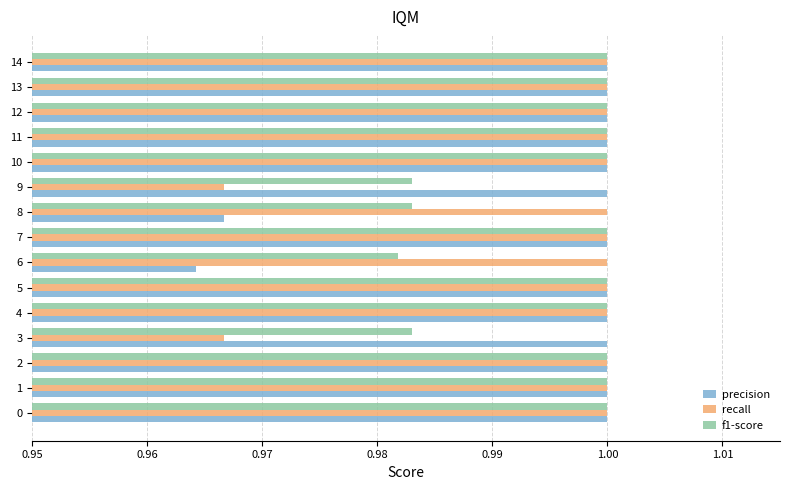

At which label does precision reach its minimum?

6